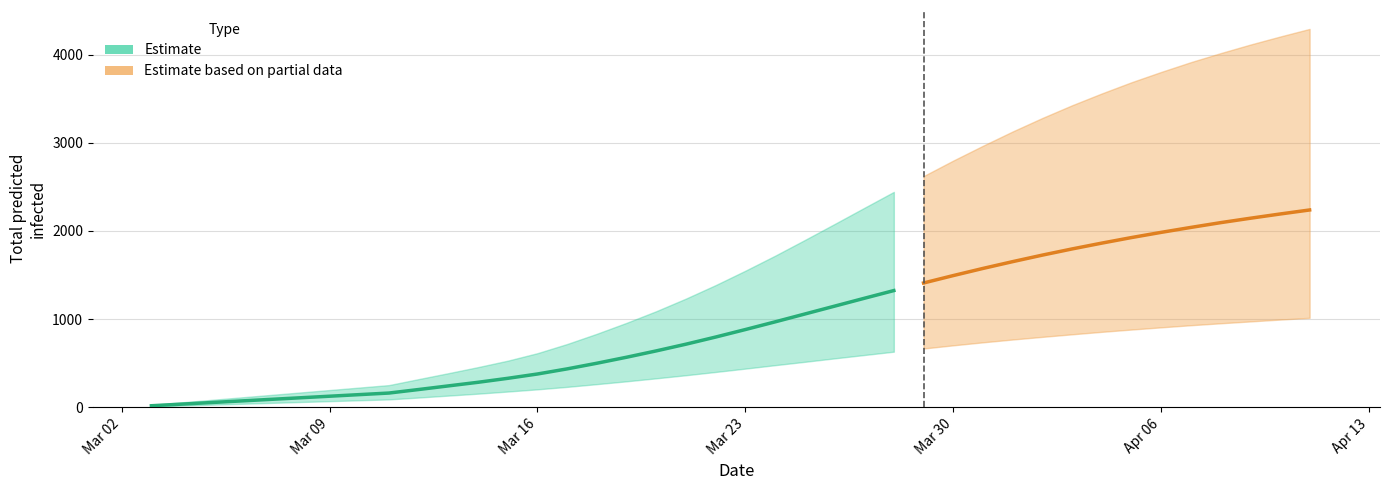

What is the minimum value for predicted_total_infected_mean?

18